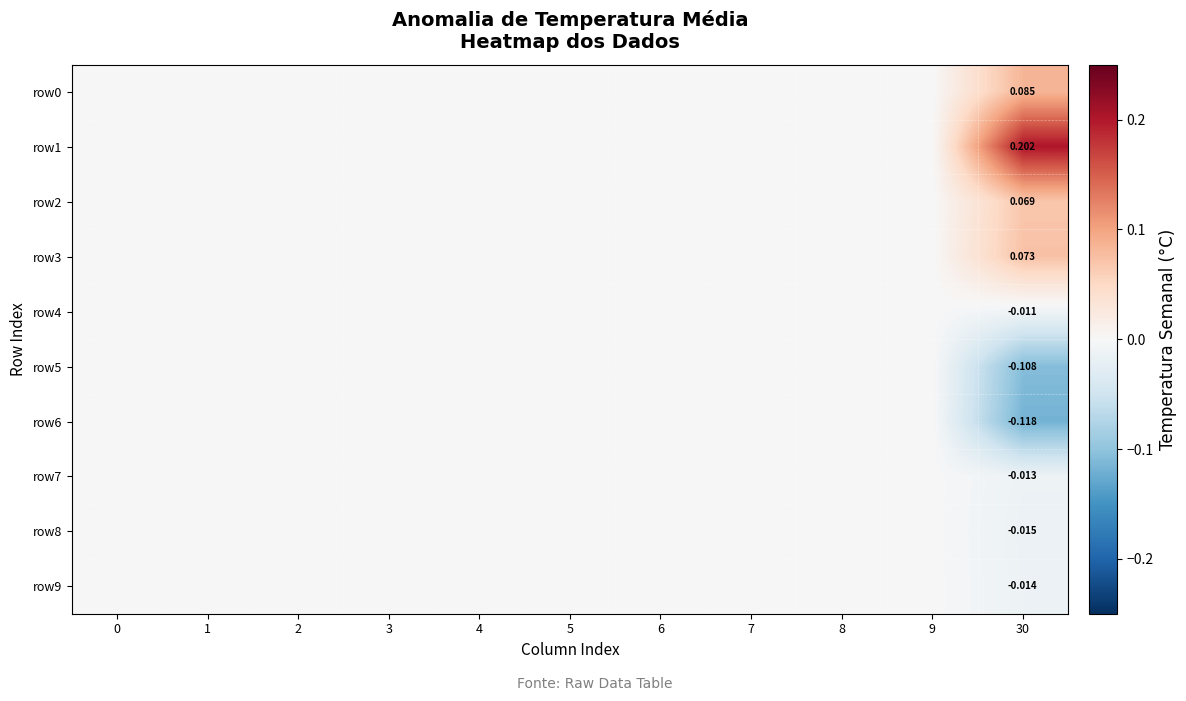

Count the row2 values in the range 0 to 1.

11